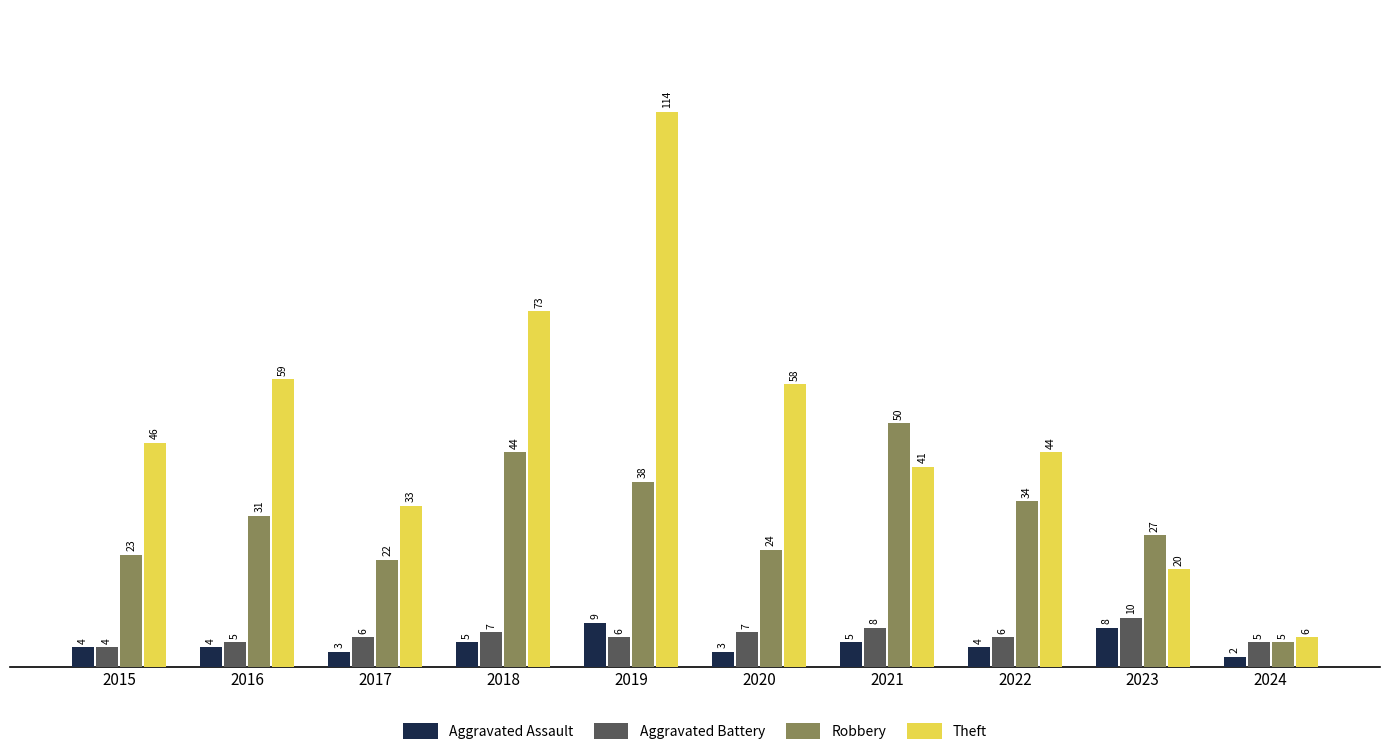

The value of Aggravated Assault at 2018 is 5. True or false?

True